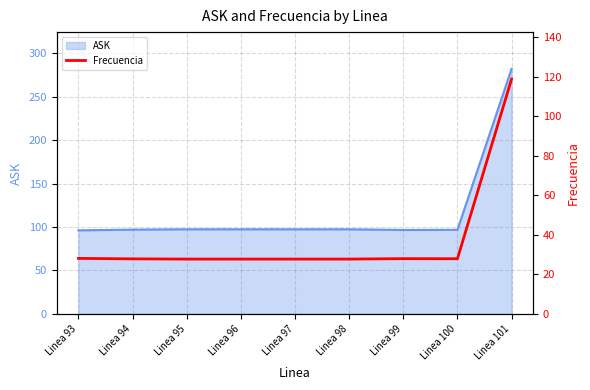

What is the change in value from Linea 98 to Linea 100?

+0.2